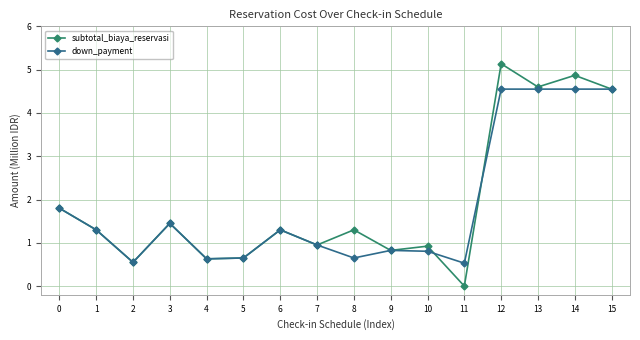

List the series in order of their peak value, highest first.

subtotal_biaya_reservasi, down_payment